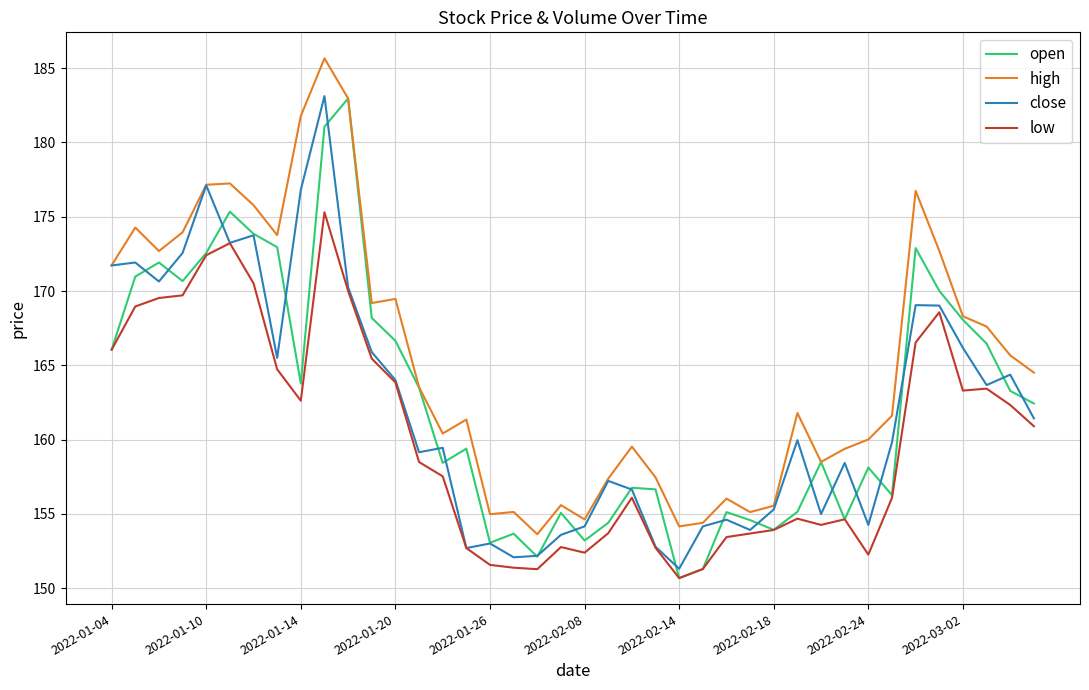

What is the minimum value shown in the chart?

150.7